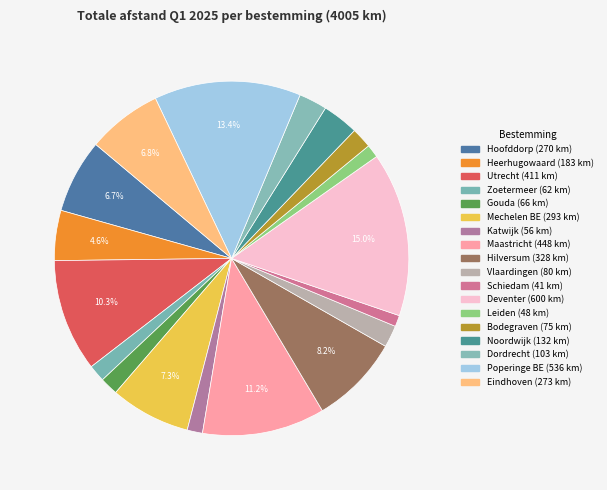

How many segments does this pie chart have?

18